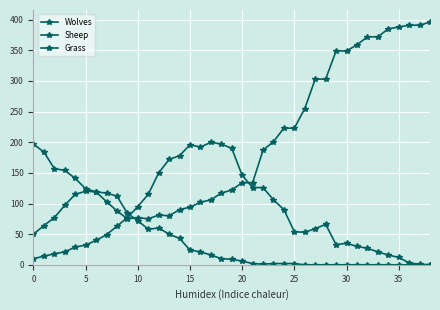

Does the chart have visible grid lines?

Yes